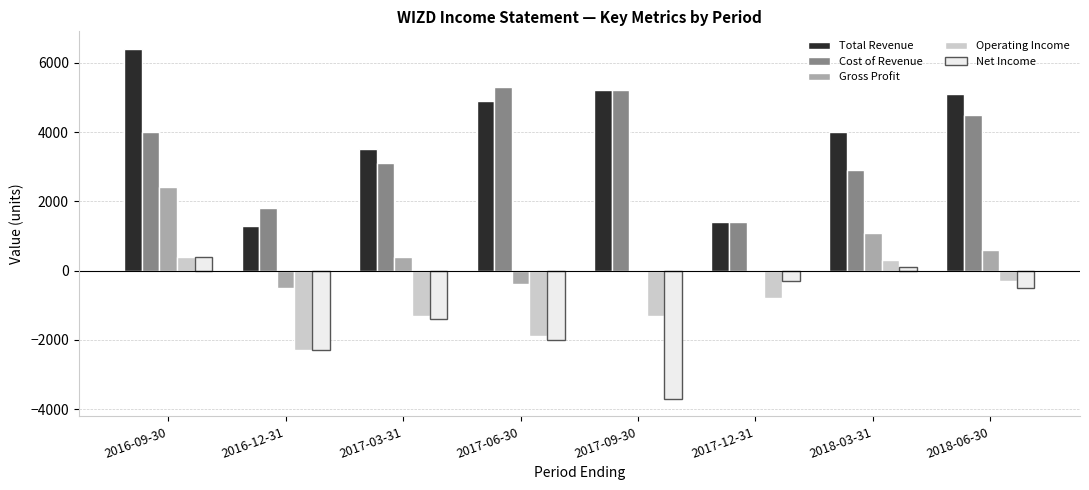

What value does the Operating Income series have at 2017-12-31, to the nearest 10?

-800